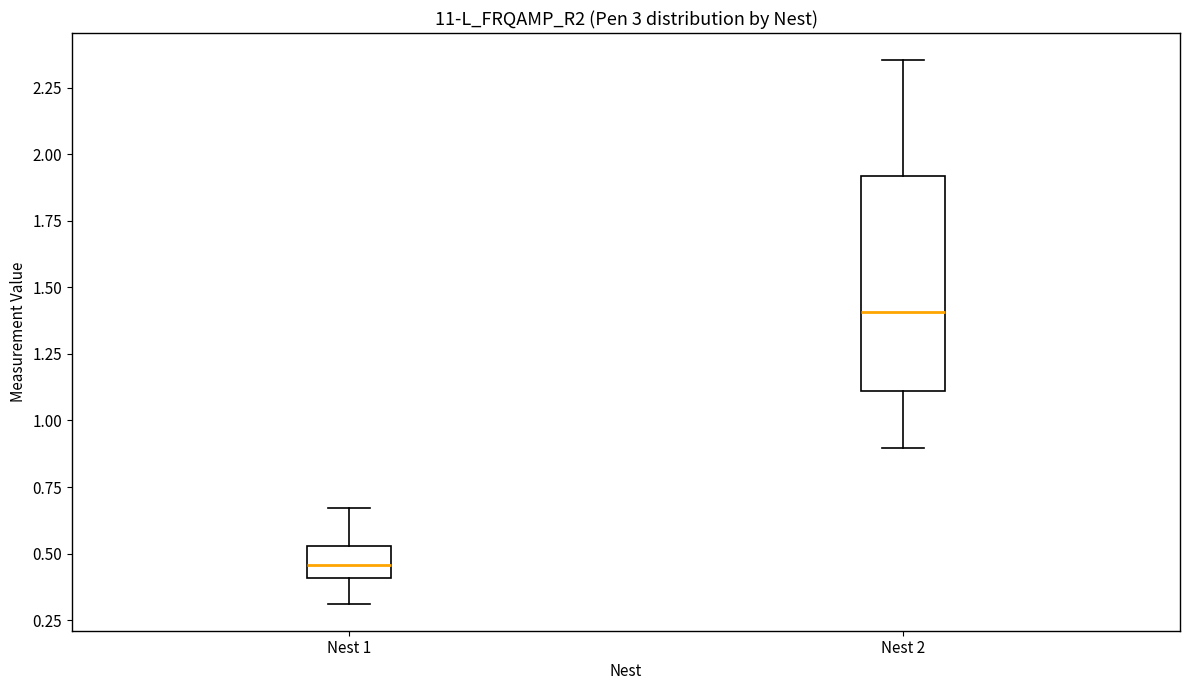

Reading left to right, read every box against the y-axis: the position of its median line, the range the box covers, and the ends of its whiskers. The values are not printed on the chart, so give them approximately, as read against the axis.

Nest 1: median 0.45, box 0.40 to 0.55, whiskers 0.30 to 0.65
Nest 2: median 1.40, box 1.10 to 1.90, whiskers 0.90 to 2.35